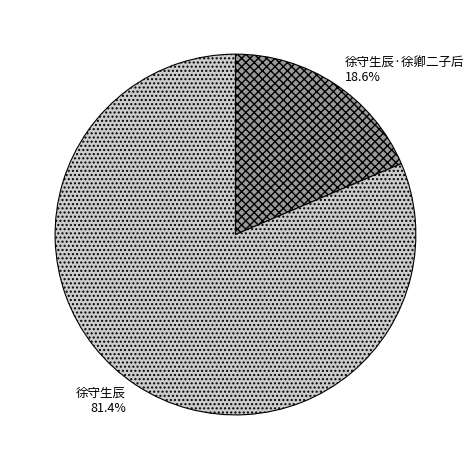

Rank the categories by value from lowest to highest.

徐守生辰·徐卿二子后, 徐守生辰